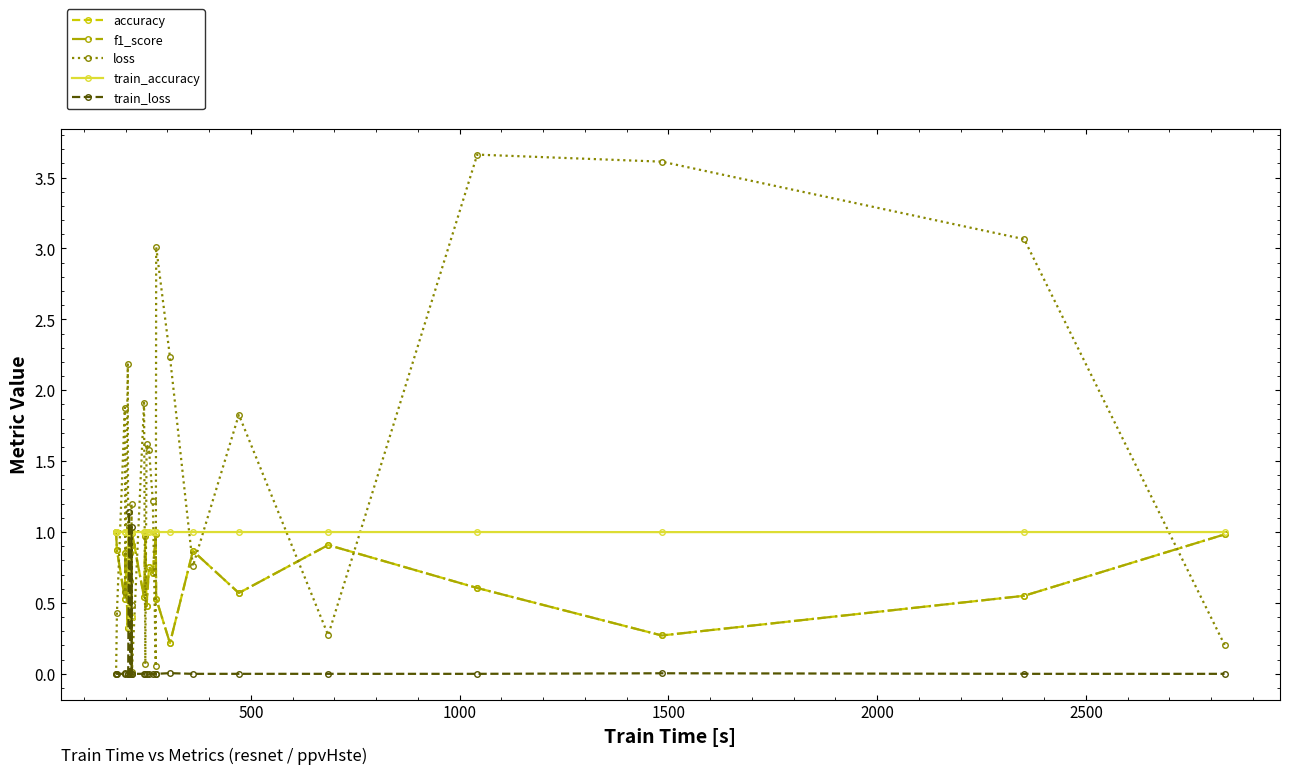

At how many categories does at least one series exceed 1?

14